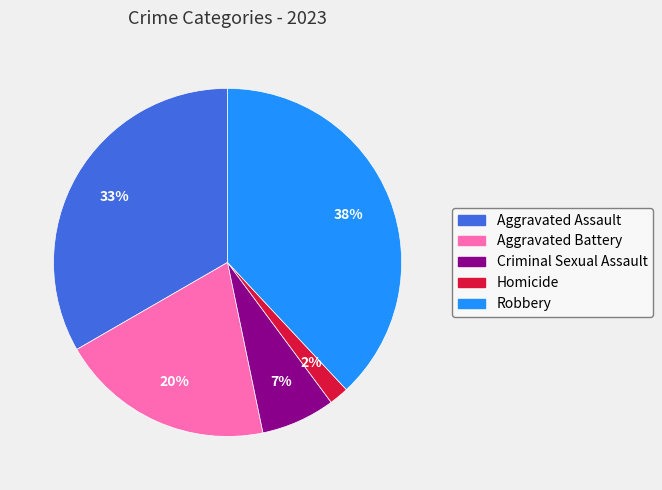

Is the sum of Homicide and Aggravated Battery greater than half?

No